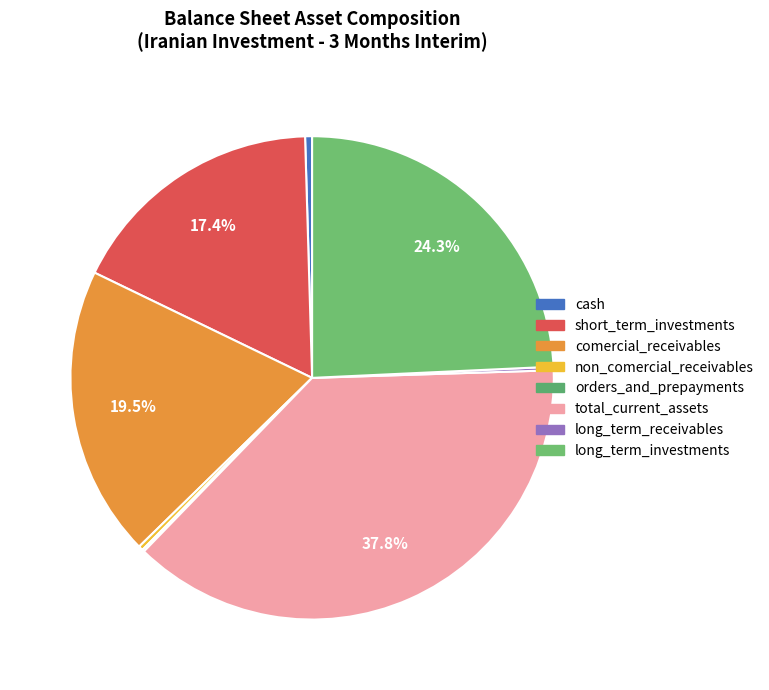

Count the number of slices in the pie.

8